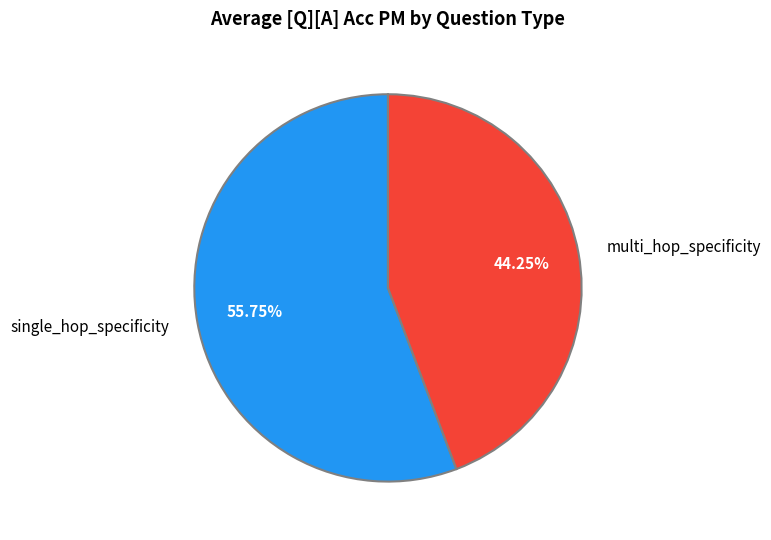

Which has a higher value, multi_hop_specificity or single_hop_specificity?

single_hop_specificity